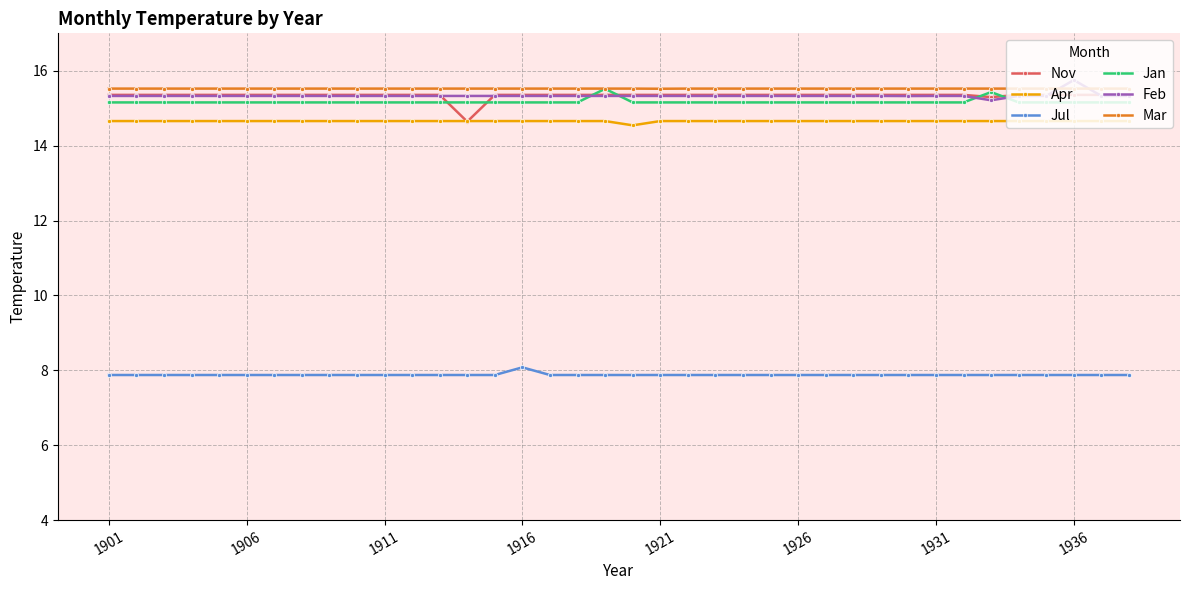

Reading left to right, transcribe all the data shown in this chart.

Nov: 15.4	15.4	15.4	15.4	15.4	15.4	15.4	15.4	15.4	15.4	15.4	15.4	15.4	14.6	15.4	15.4	15.4	15.4	15.4	15.4	15.4	15.4	15.4	15.4	15.4	15.4	15.4	15.4	15.4	15.4	15.4	15.4	15.3	15.4	15.4	15.4	15.4	15.4
Apr: 14.7	14.7	14.7	14.7	14.7	14.7	14.7	14.7	14.7	14.7	14.7	14.7	14.7	14.7	14.7	14.7	14.7	14.7	14.7	14.5	14.7	14.7	14.7	14.7	14.7	14.7	14.7	14.7	14.7	14.7	14.7	14.7	14.7	14.7	14.7	14.7	14.7	14.7
Jul: 7.9	7.9	7.9	7.9	7.9	7.9	7.9	7.9	7.9	7.9	7.9	7.9	7.9	7.9	7.9	8.1	7.9	7.9	7.9	7.9	7.9	7.9	7.9	7.9	7.9	7.9	7.9	7.9	7.9	7.9	7.9	7.9	7.9	7.9	7.9	7.9	7.9	7.9
Jan: 15.2	15.2	15.2	15.2	15.2	15.2	15.2	15.2	15.2	15.2	15.2	15.2	15.2	15.2	15.2	15.2	15.2	15.2	15.5	15.2	15.2	15.2	15.2	15.2	15.2	15.2	15.2	15.2	15.2	15.2	15.2	15.2	15.4	15.2	15.2	15.2	15.2	15.2
Feb: 15.3	15.3	15.3	15.3	15.3	15.3	15.3	15.3	15.3	15.3	15.3	15.3	15.3	15.3	15.3	15.3	15.3	15.3	15.3	15.3	15.3	15.3	15.3	15.3	15.3	15.3	15.3	15.3	15.3	15.3	15.3	15.3	15.2	15.3	15.3	15.8	15.3	15.3
Mar: 15.5	15.5	15.5	15.5	15.5	15.5	15.5	15.5	15.5	15.5	15.5	15.5	15.5	15.5	15.5	15.5	15.5	15.5	15.5	15.5	15.5	15.5	15.5	15.5	15.5	15.5	15.5	15.5	15.5	15.5	15.5	15.5	15.5	15.5	15.5	15.5	15.5	15.5